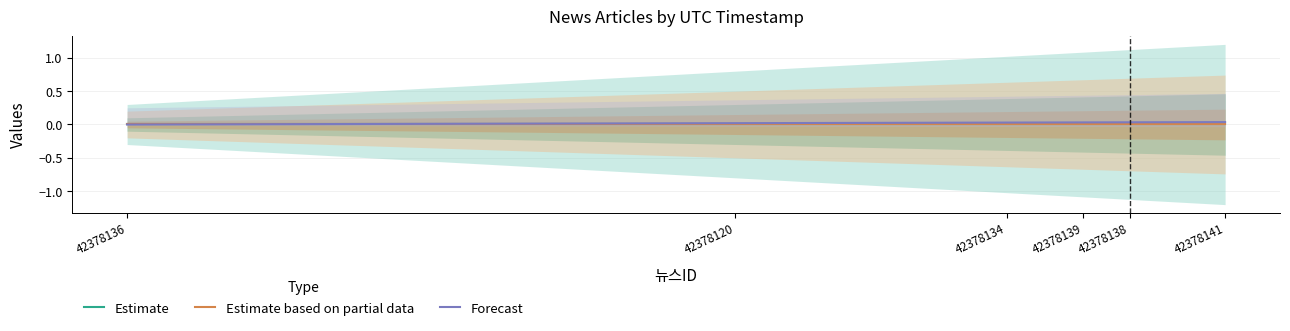

True or false: Forecast and Estimate intersect in this chart.

False